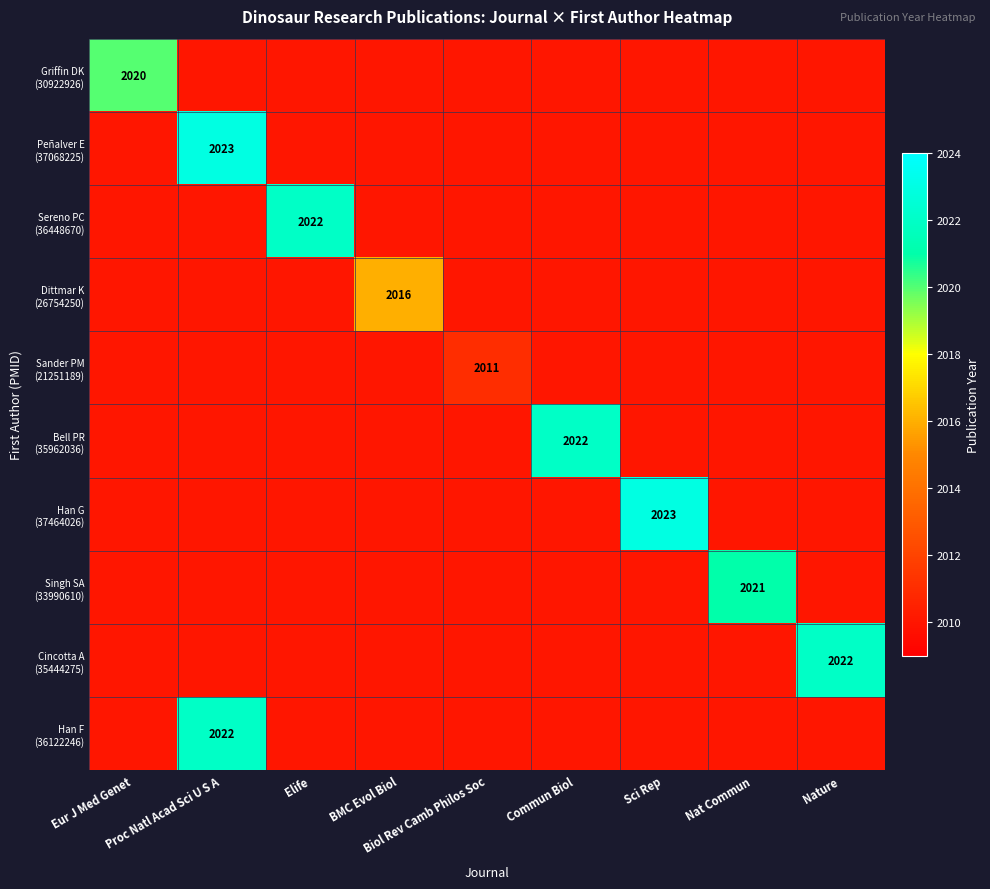

What is the total value across all series at Elife?

20112